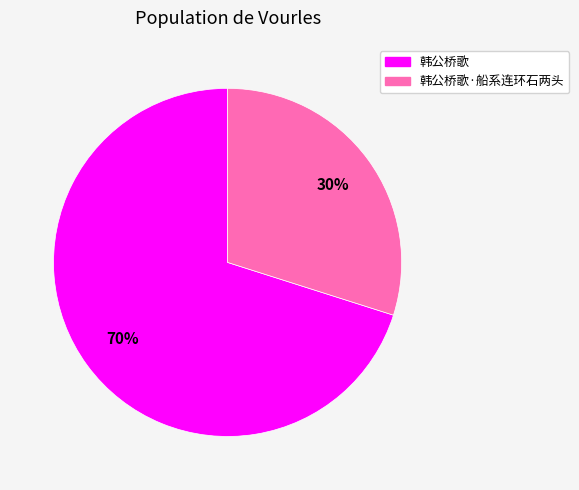

To the nearest percent, what is the average slice percentage?

50%